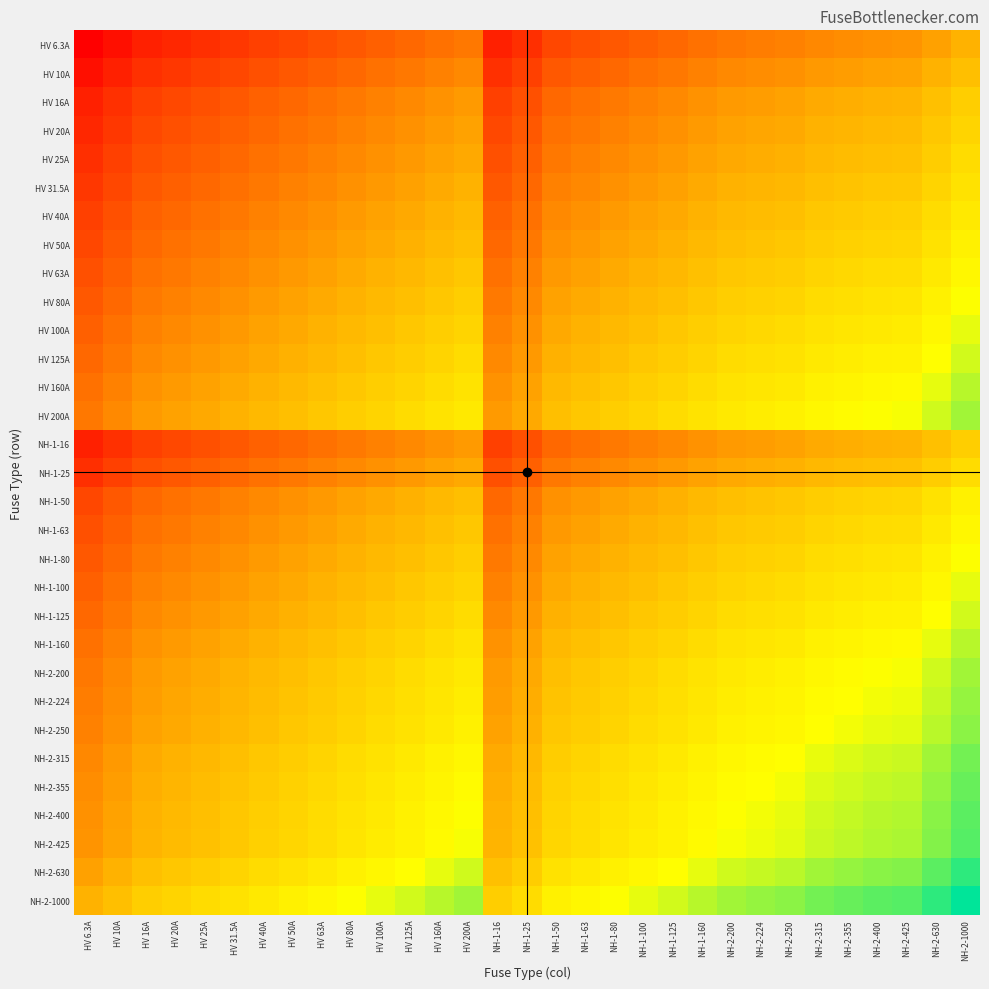

What is the spread (max minus min) of values at NH-1-100?

5.1